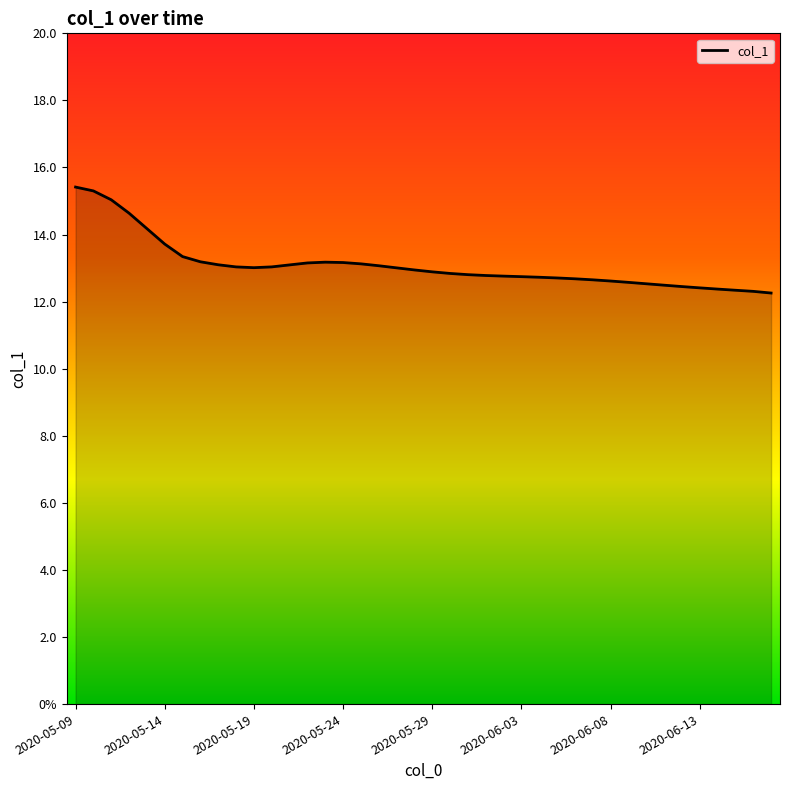

At which category does the data reach its first local valley?

2020-05-19